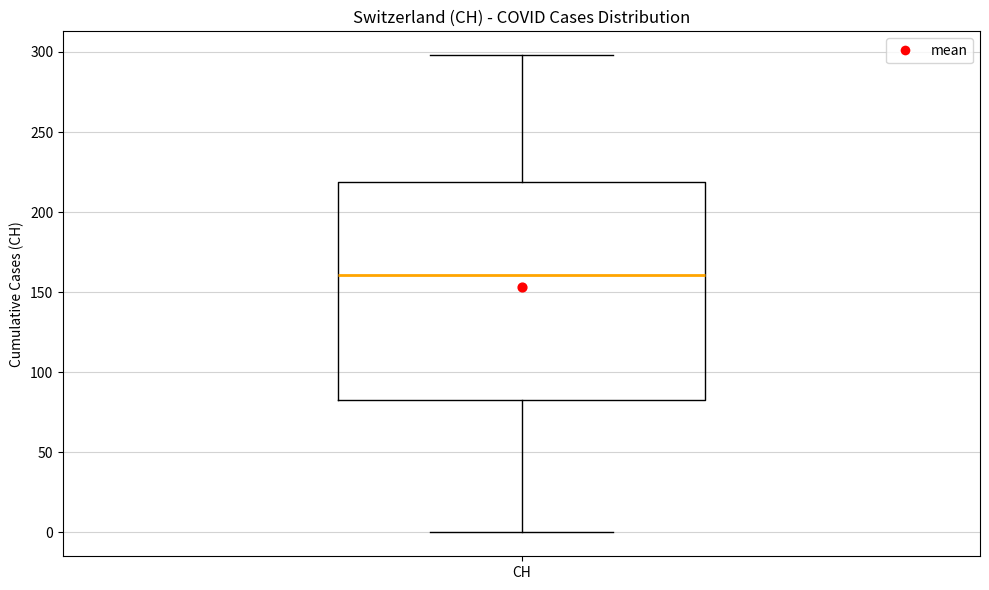

Where does the median line of the box for CH sit on the y-axis? The values are not printed on the chart, so give them approximately, as read against the axis.

160